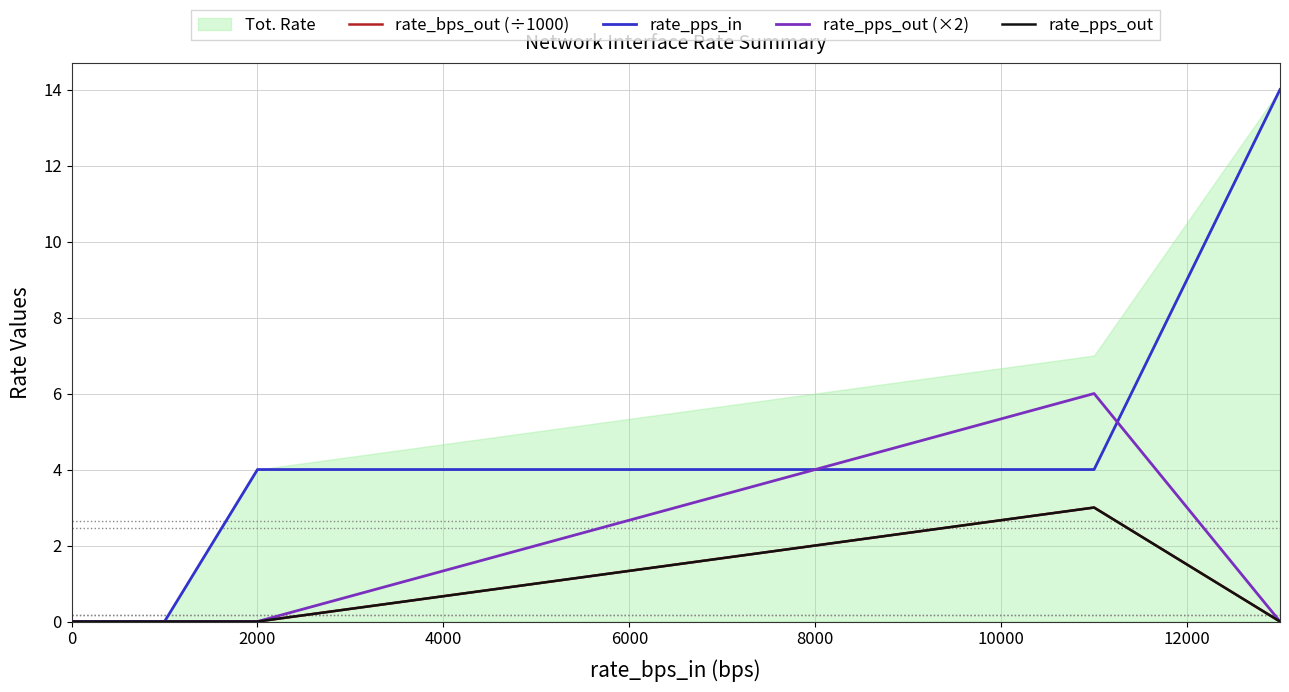

What is the maximum value shown in the chart?

14